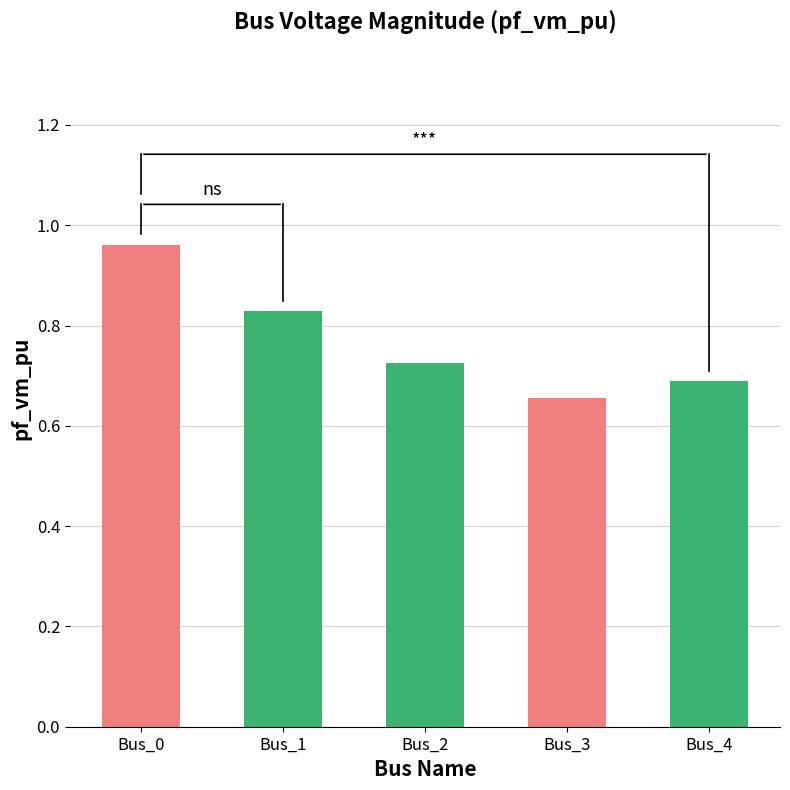

List the labels in order of value, largest first.

Bus_0, Bus_1, Bus_2, Bus_4, Bus_3